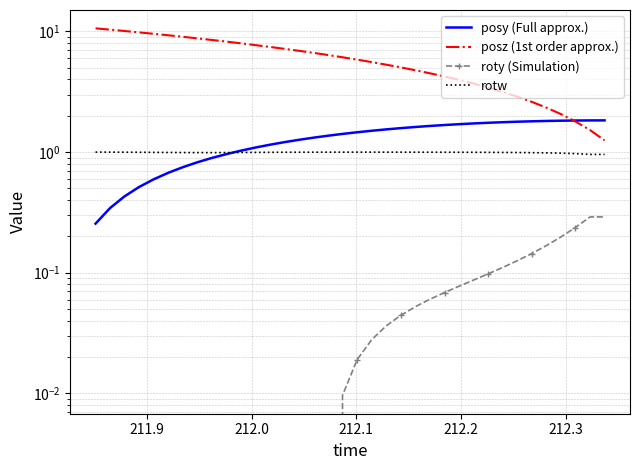

What is the average value of the posy (Full approx.) series?

1.3